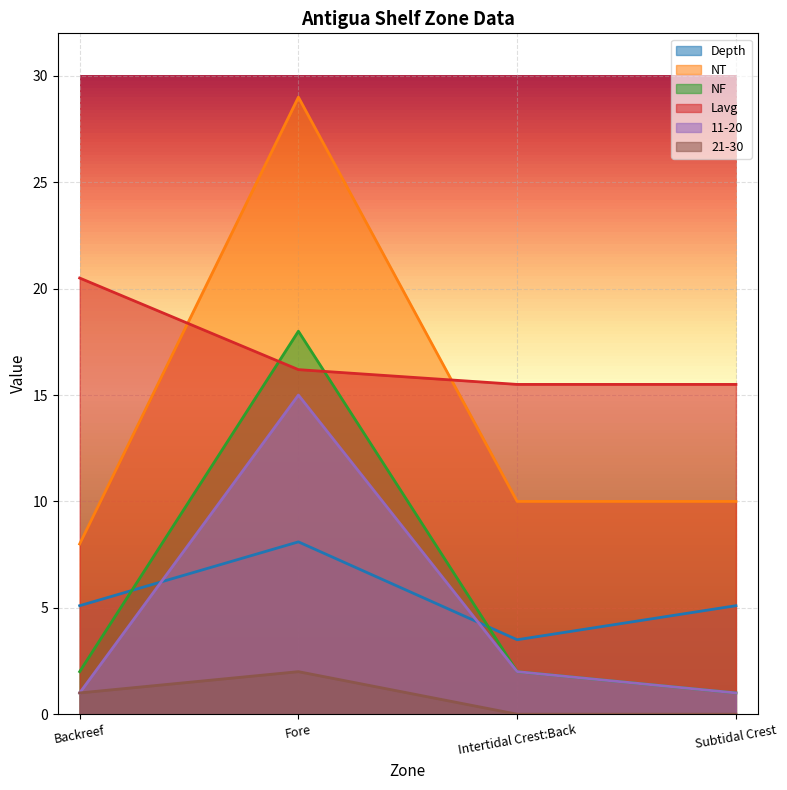

Where does the 21-30 series first go above 1?

Fore